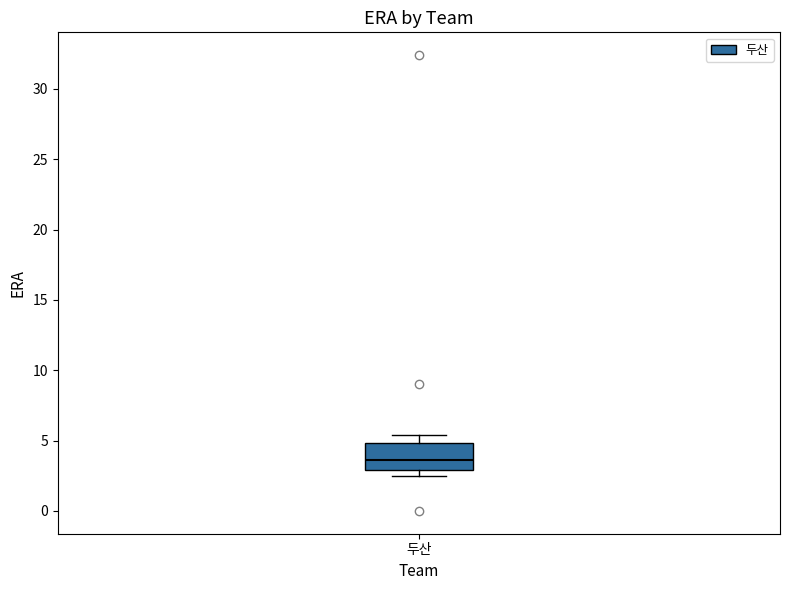

Read this box plot against the y-axis: the position of the median line, the range covered by the box, and the ends of both whiskers. The values are not printed on the chart, so give them approximately, as read against the axis.

median 3.5, box 3.0 to 5.0, whiskers 2.5 to 5.5